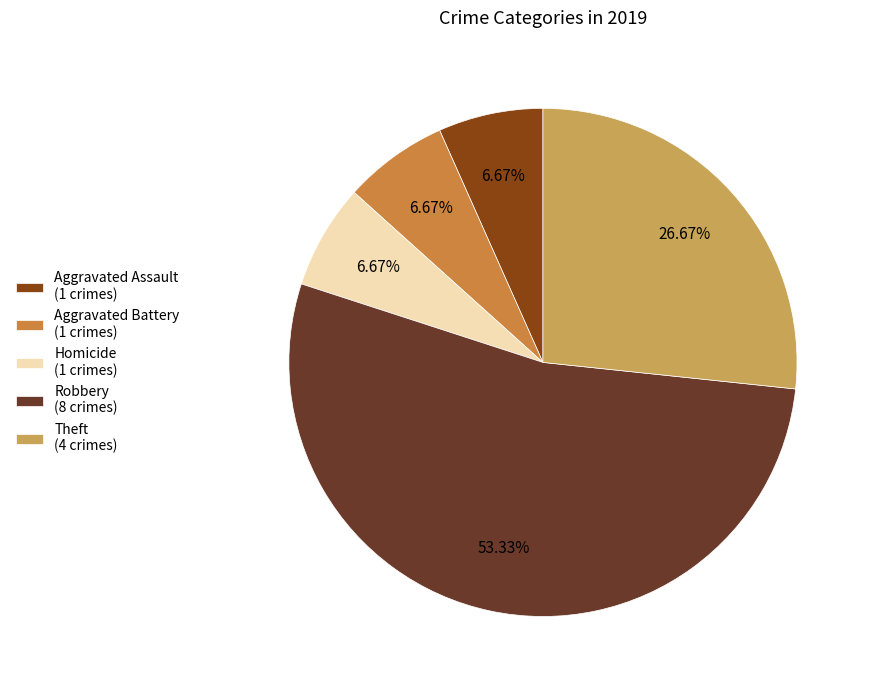

How many segments does this pie chart have?

5